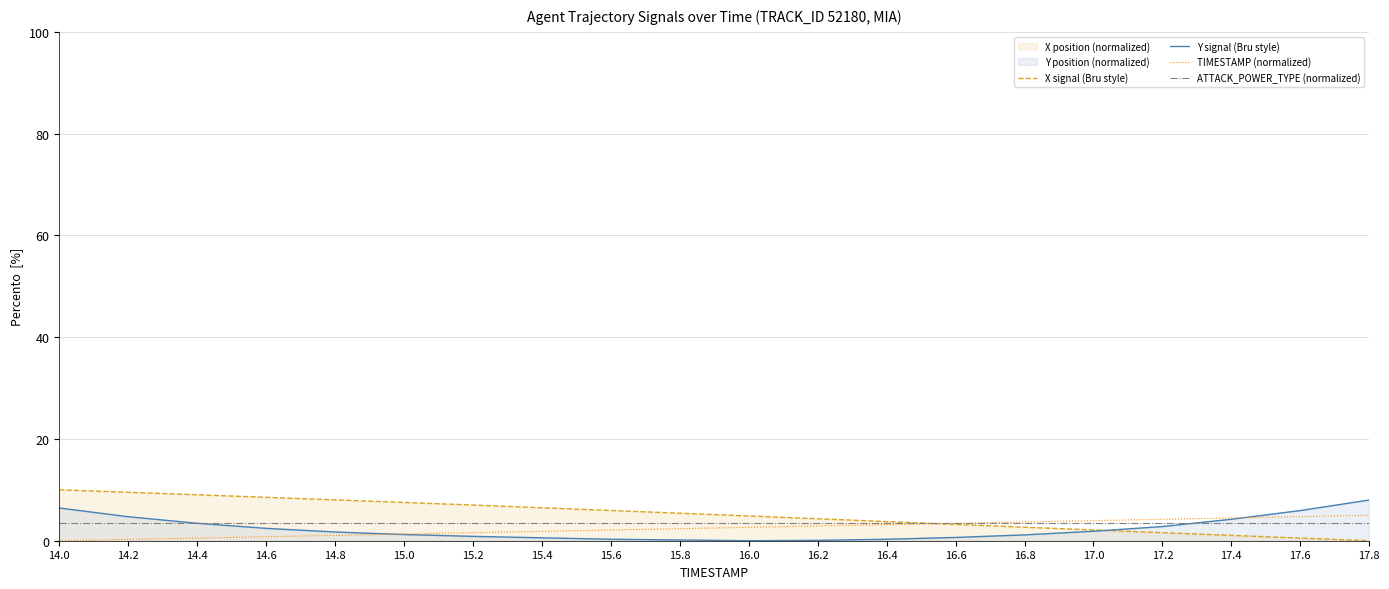

How many values in TIMESTAMP (normalized) are above zero?

19